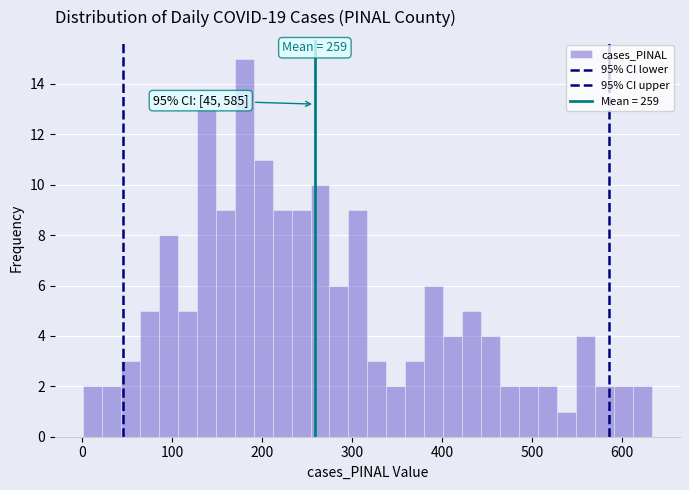

Around what value on the x-axis is the tallest bar? Give the approximate position of its centre, as read against the axis.

180